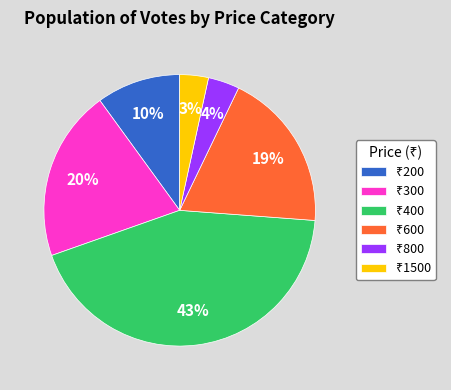

To the nearest percent, what is the average slice percentage?

17%